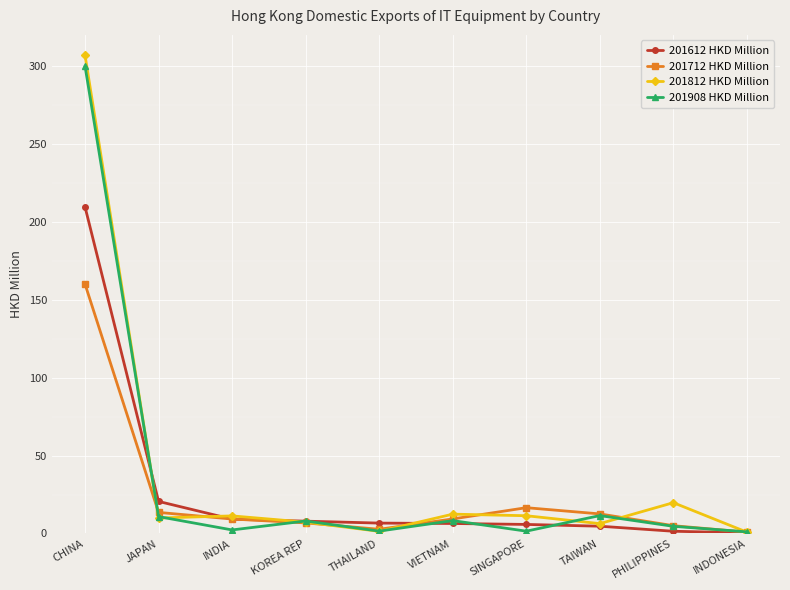

What is the maximum value shown in the chart?

307.0